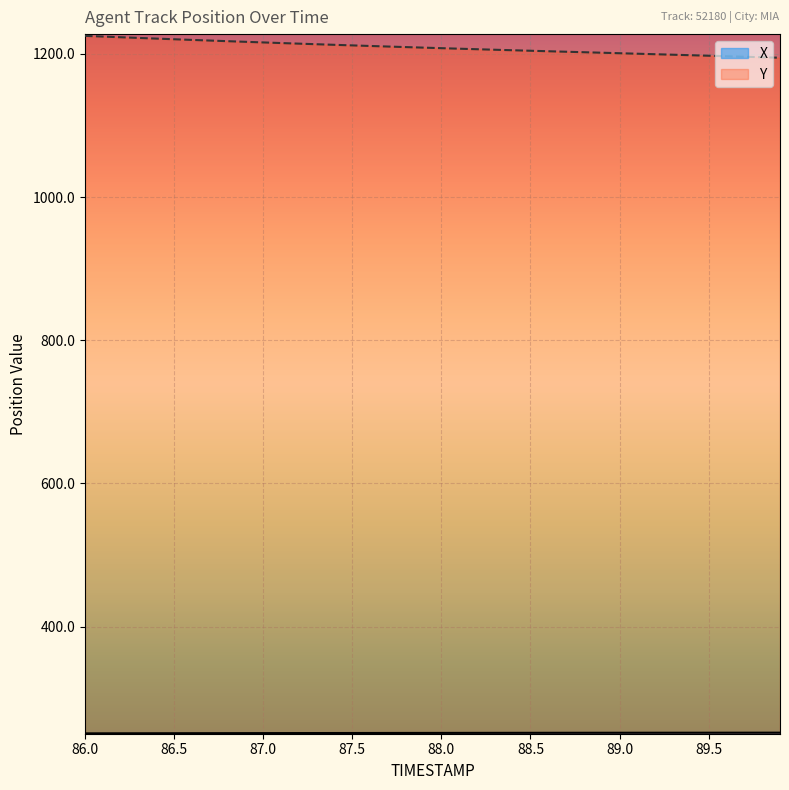

Between 88.5 and 89.7, which is larger?

89.7